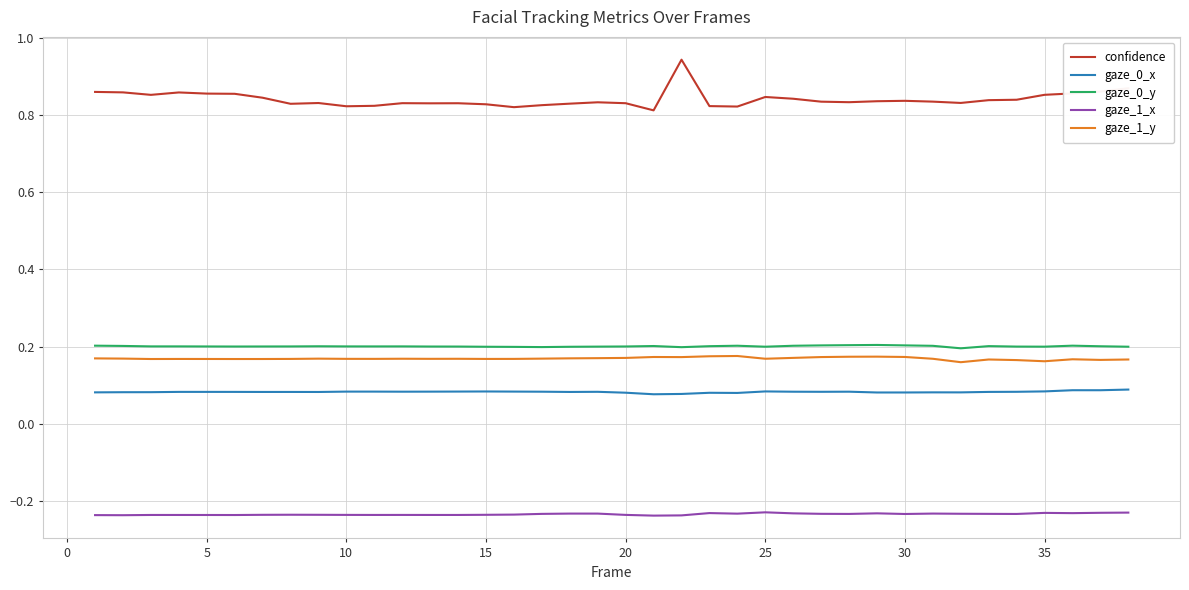

Which series has the widest spread of values?

confidence